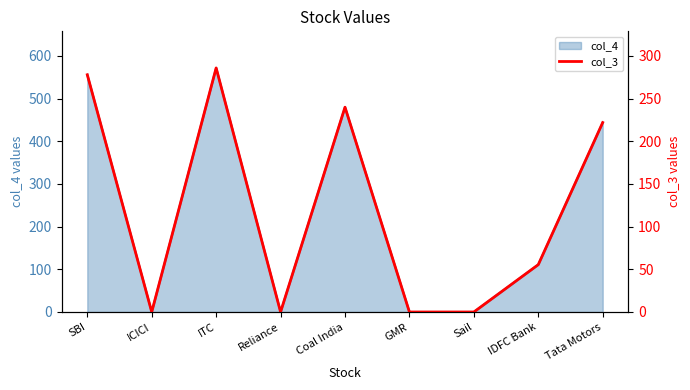

What is the label of the 1st point from the right?

Tata Motors